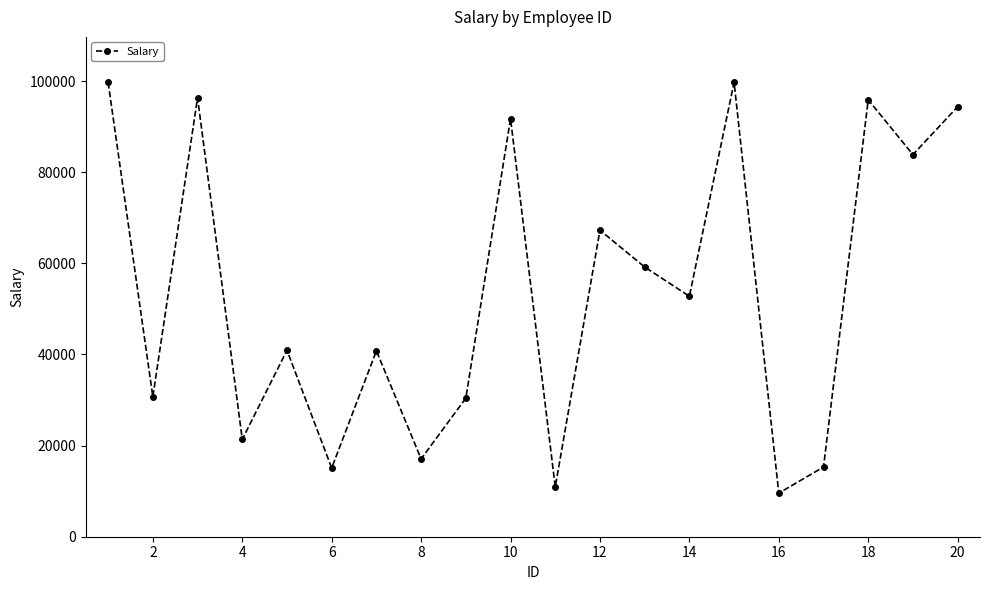

How many values are below 52770?

10